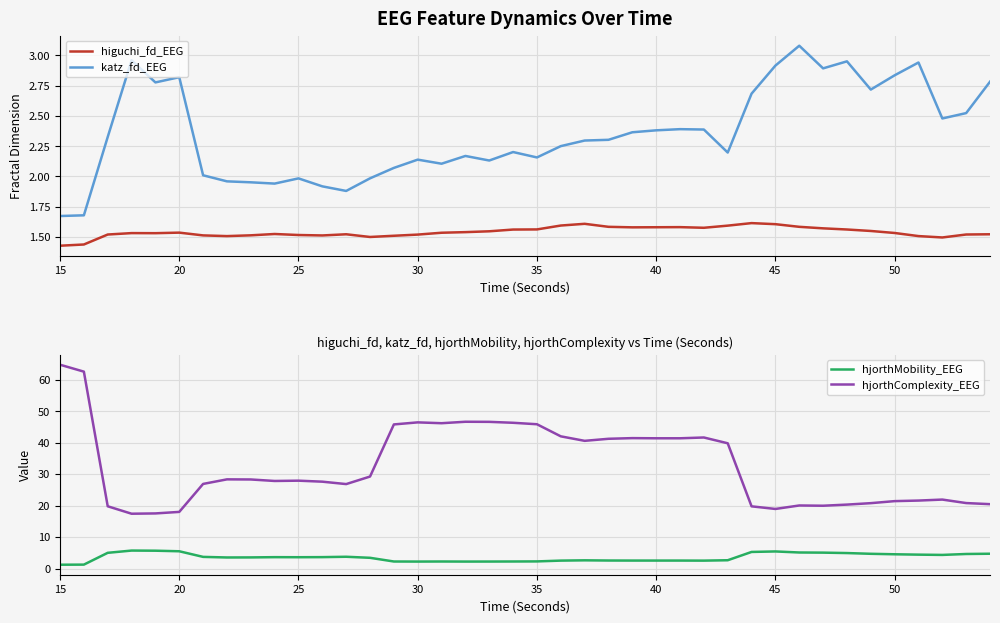

True or false: katz_fd_EEG and higuchi_fd_EEG intersect in this chart.

False